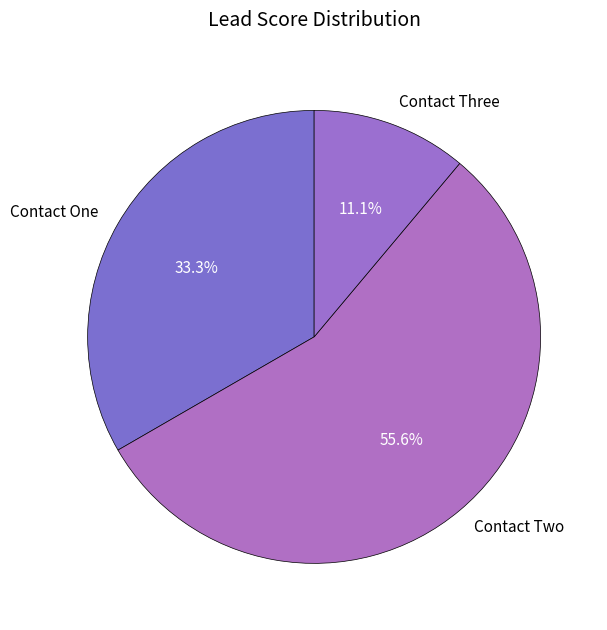

How many slices are in this pie chart?

3